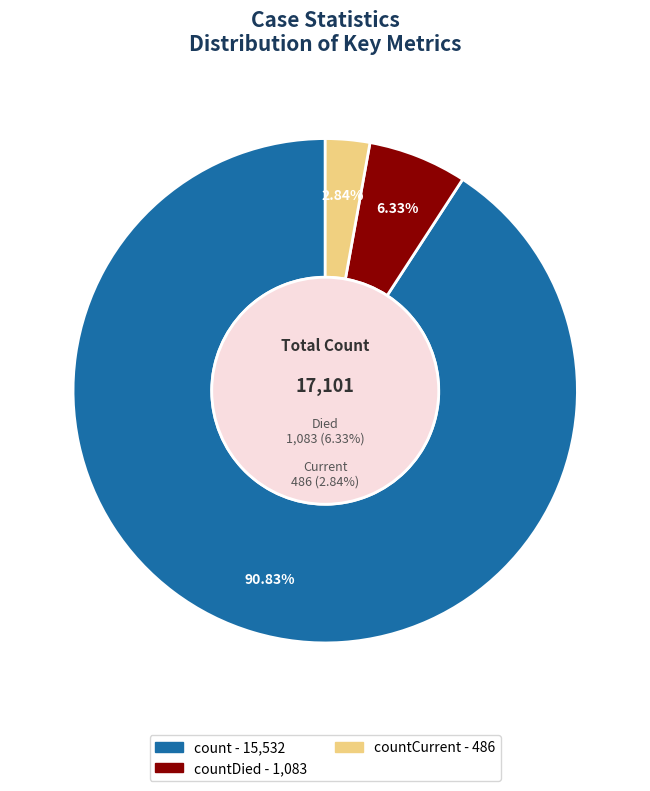

True or false: count accounts for 99% of the total.

False